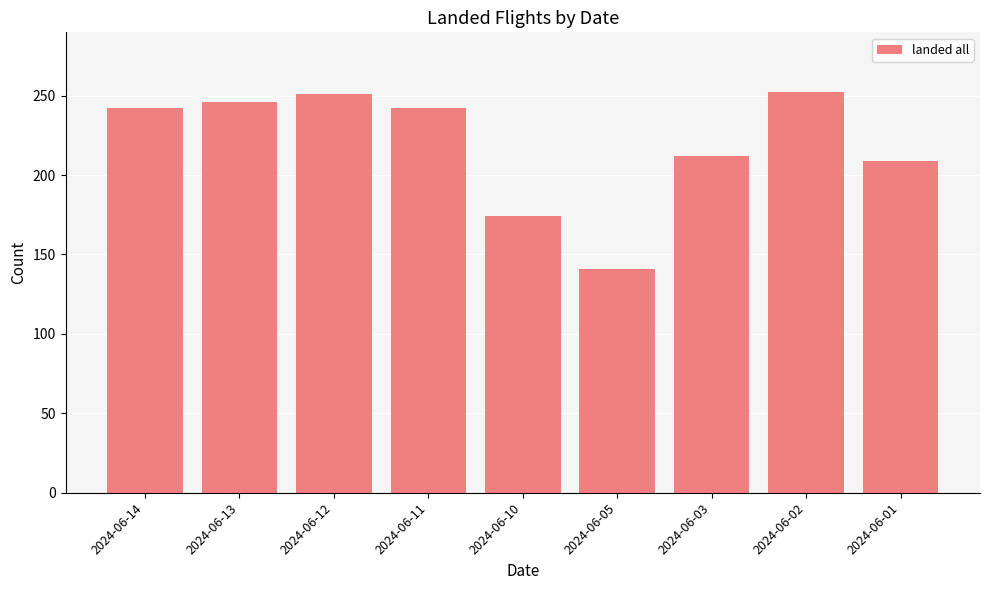

What is the value of the 5th bar from the left?

174